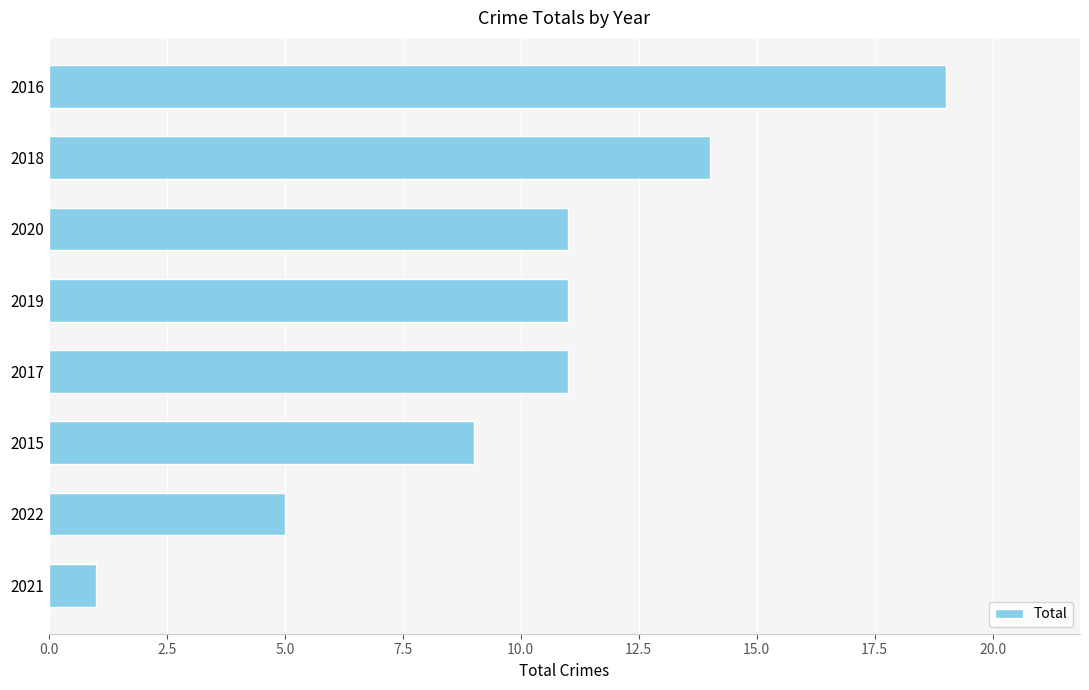

Which label corresponds to the largest value in the chart?

2016